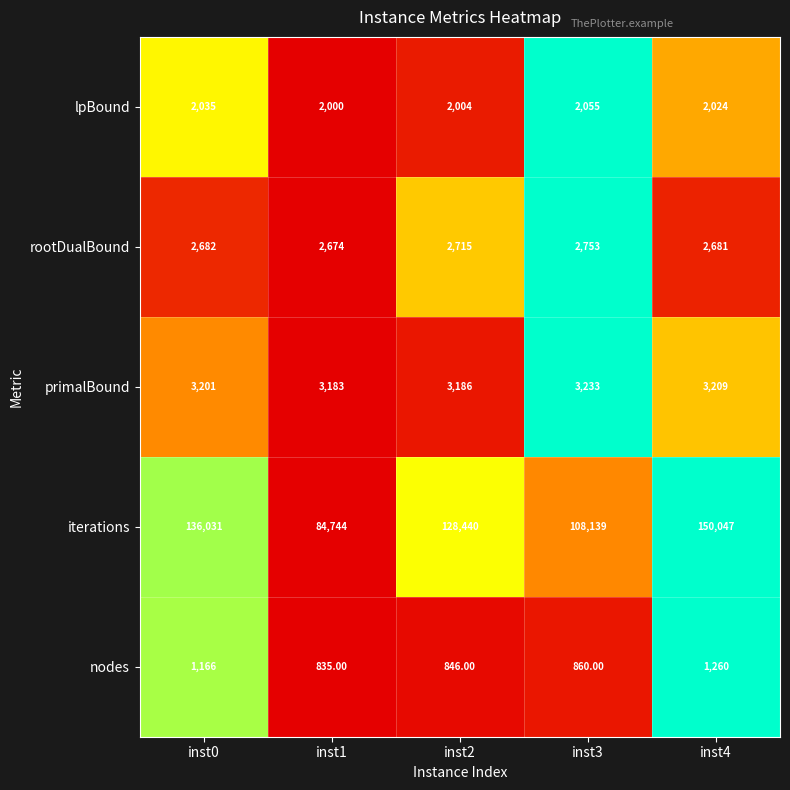

What is the difference between the maximum and minimum values in the iterations series?

65303